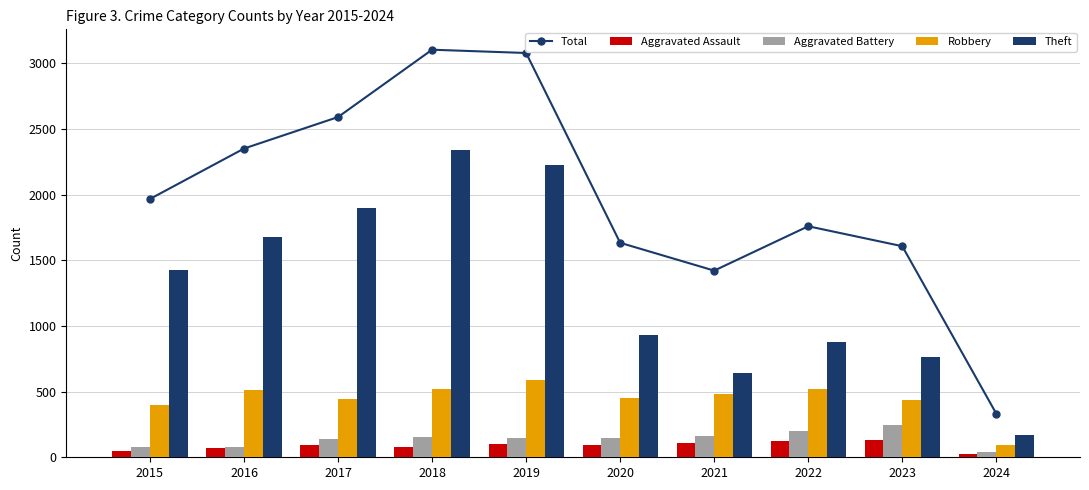

Reading left to right, what are all the values shown in this chart?

Total: 2015=1968	2016=2352	2017=2592	2018=3105	2019=3080	2020=1634	2021=1422	2022=1760	2023=1608	2024=332
Aggravated Assault: 2015=46	2016=71	2017=95	2018=77	2019=98	2020=94	2021=110	2022=121	2023=130	2024=24
Aggravated Battery: 2015=82	2016=82	2017=142	2018=152	2019=148	2020=150	2021=163	2022=202	2023=244	2024=37
Robbery: 2015=395	2016=510	2017=446	2018=520	2019=591	2020=450	2021=484	2022=521	2023=440	2024=93
Theft: 2015=1429	2016=1676	2017=1896	2018=2342	2019=2230	2020=930	2021=642	2022=880	2023=762	2024=168